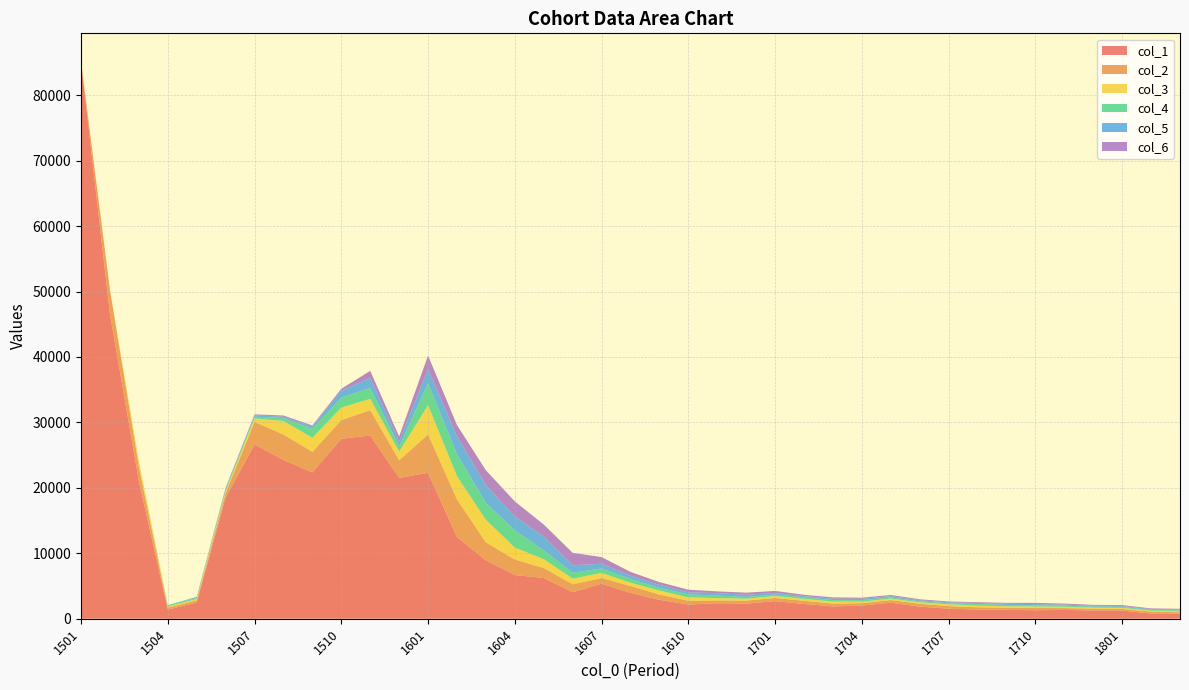

Reading left to right, transcribe all the data shown in this chart.

col_1: 85204	46572	21047	1409	2463	18515	26630	24271	22357	27499	28004	21519	22307	12474	8939	6675	6223	4047	5356	3944	2886	2173	2360	2303	2686	2259	1882	2017	2444	1857	1533	1402	1357	1301	1344	1267	1244	797	807
col_2: 0	3689	2180	275	347	699	3443	3882	3151	2852	3878	2711	5856	5768	2732	2379	1527	1221	866	1058	810	582	435	476	487	489	428	354	408	436	402	346	328	334	283	269	255	289	187
col_3: 0	0	827	174	215	303	543	2069	2138	1921	1715	1324	4481	3536	3445	1825	1349	863	775	505	611	503	358	283	295	289	313	239	216	212	275	256	220	228	203	160	164	137	198
col_4: 0	0	0	209	155	197	265	442	1371	1531	1675	772	3355	3366	2592	2633	1343	907	678	569	392	468	387	269	222	239	219	225	195	164	159	253	201	188	175	151	148	120	120
col_5: 0	0	0	0	165	162	194	217	347	1074	1532	754	2117	2759	2691	2106	2146	1135	732	502	468	305	375	329	247	197	214	200	198	154	140	149	188	180	159	145	131	122	108
col_6: 0	0	0	0	0	154	160	178	172	267	1074	775	2109	1690	2288	2310	1810	1898	1015	581	426	404	270	321	318	187	209	179	172	151	129	115	138	189	151	128	140	116	99